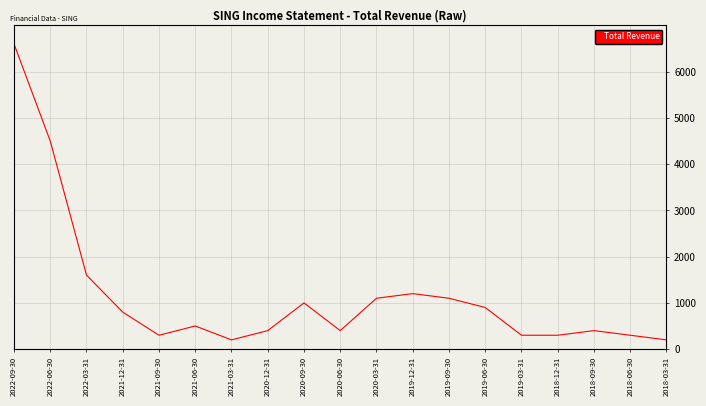

Is it true that the value at 2020-12-31 is 400?

True